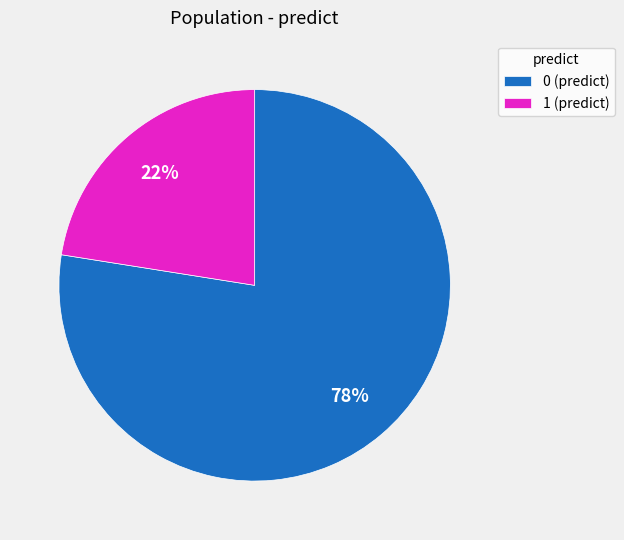

Count the number of slices in the pie.

2